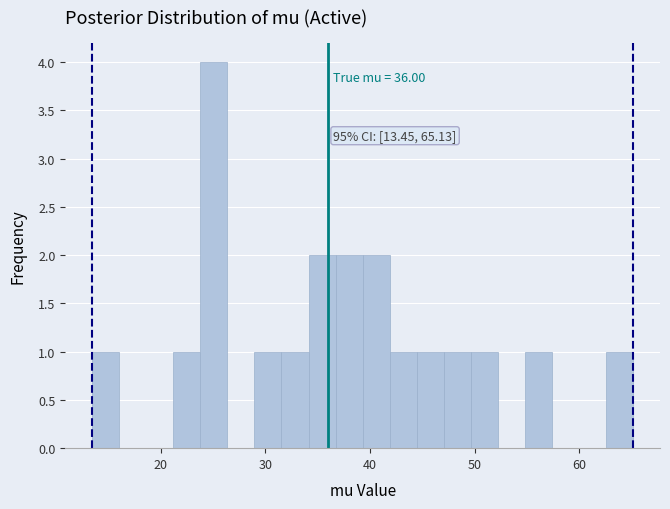

Around what value on the x-axis is the tallest bar? Give the approximate position of its centre, as read against the axis.

25